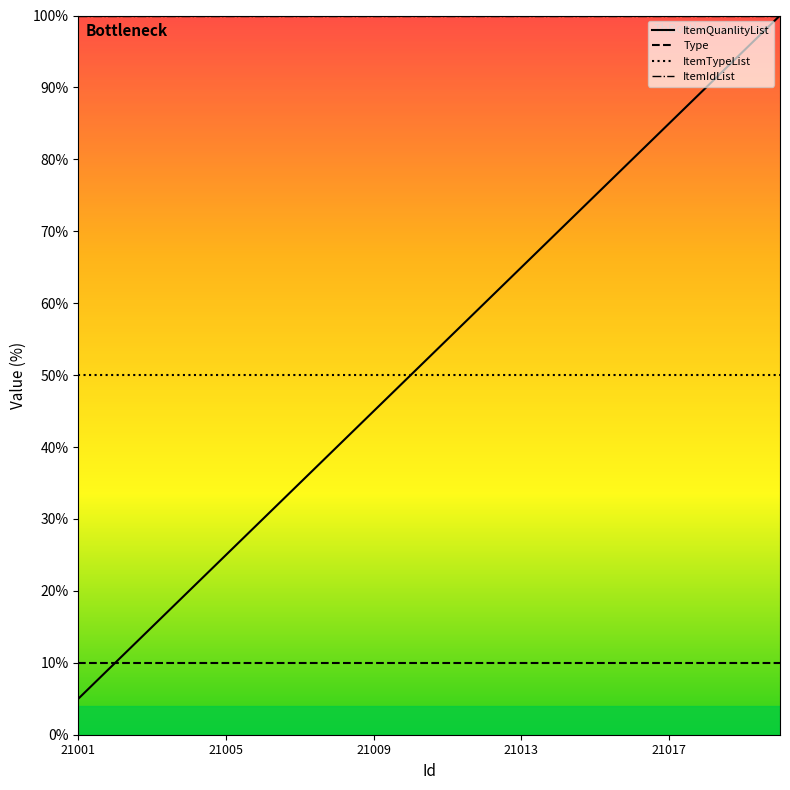

How many lines are shown in the chart?

4